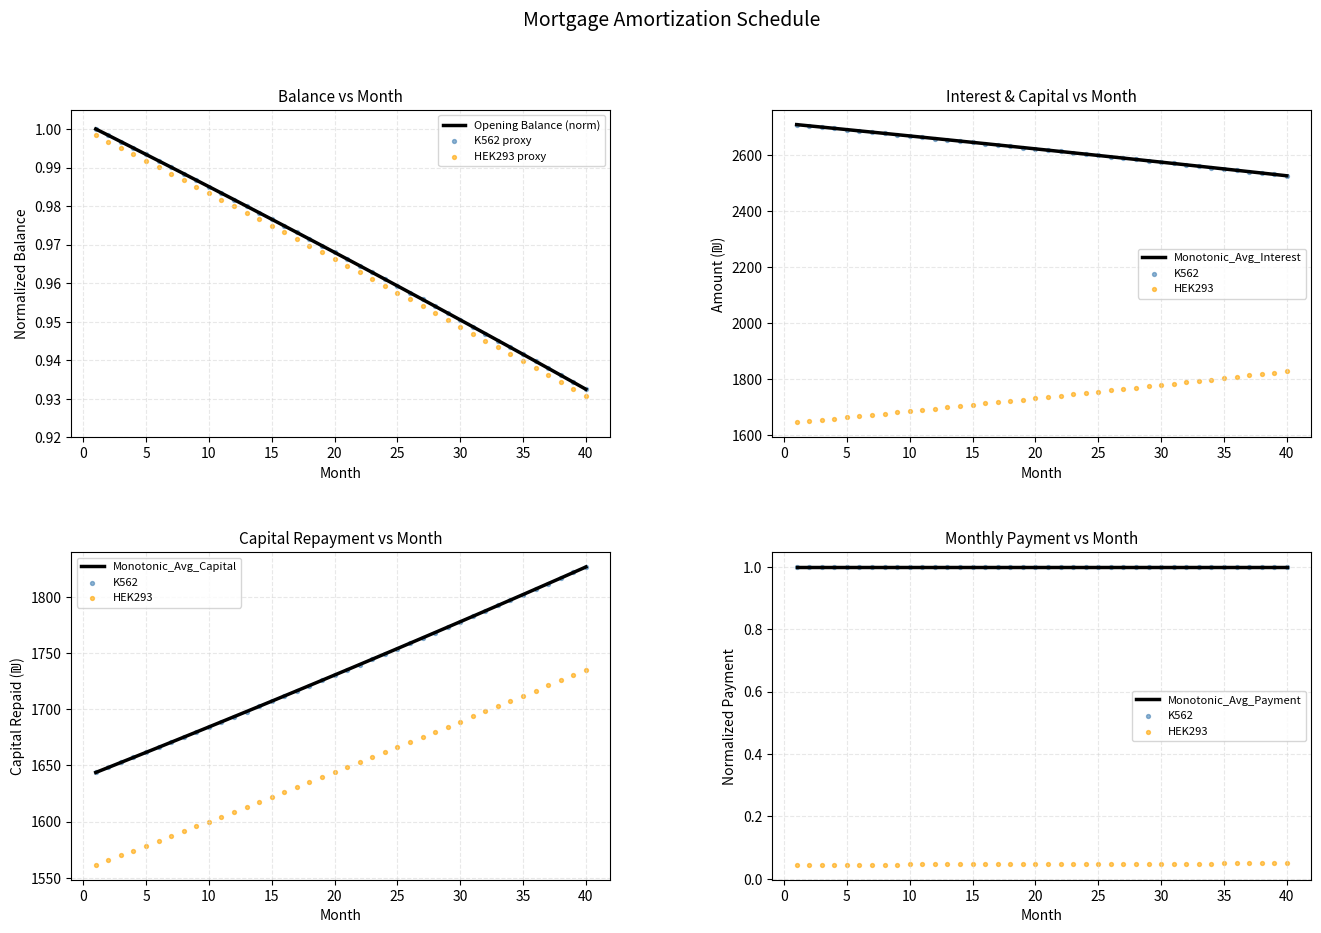

Which series contains the highest Y value?

interest